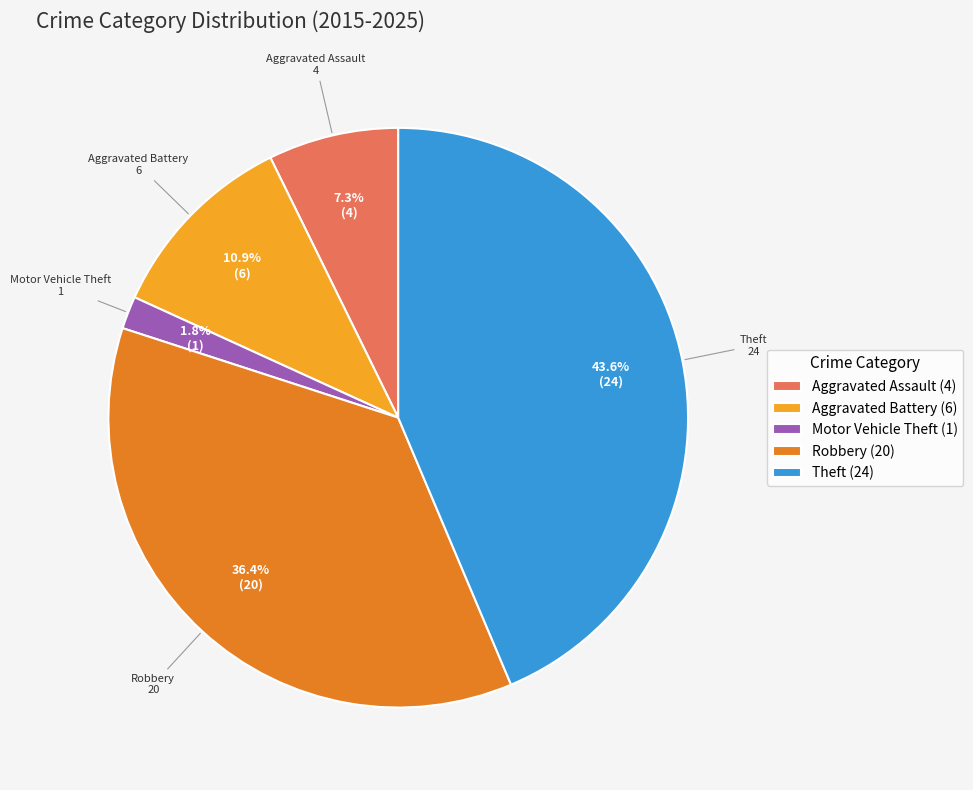

How many segments does this pie chart have?

5